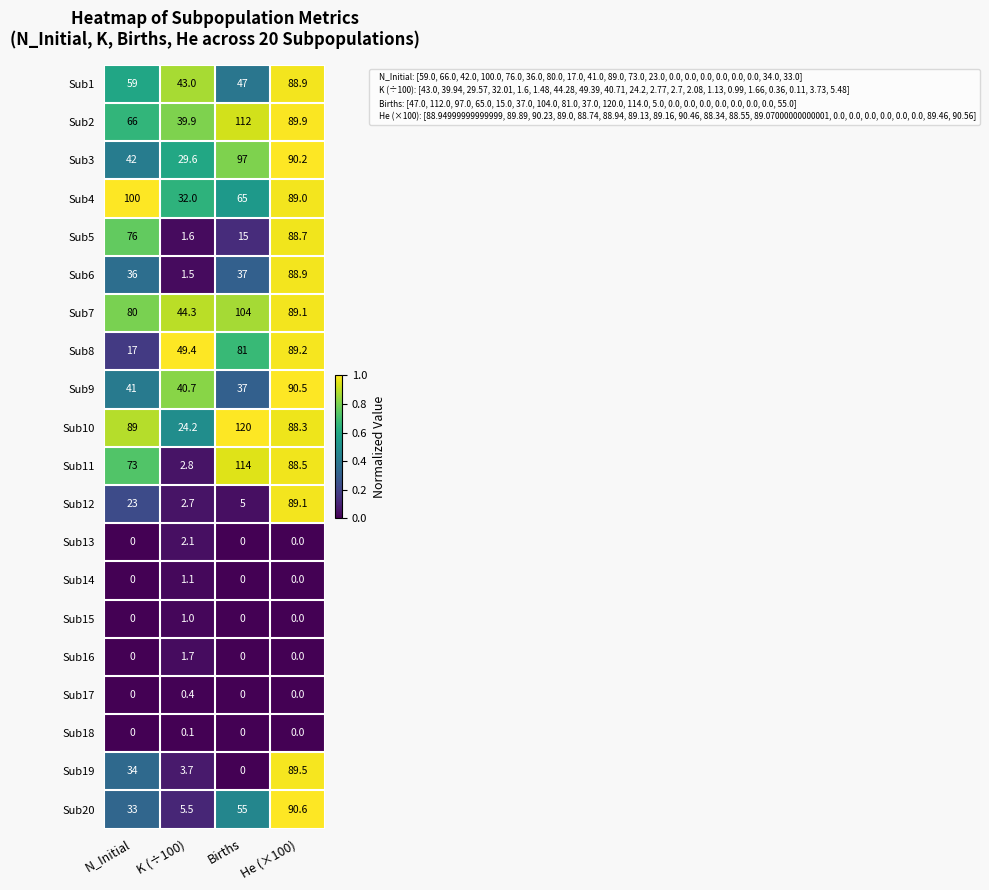

Between N_Initial and He (×100), which series saw the biggest shift?

Sub8